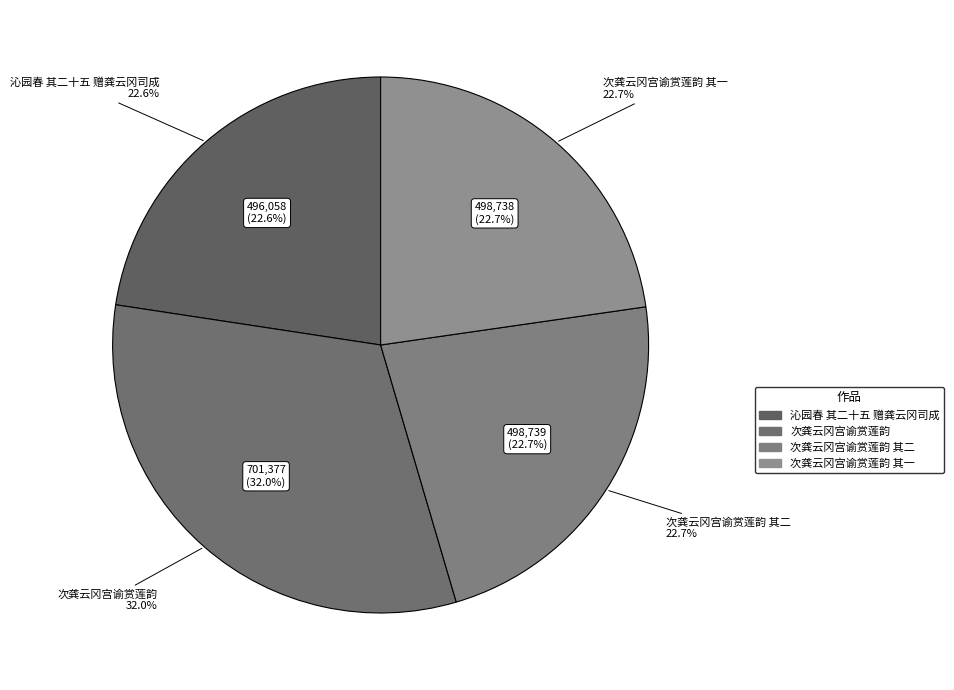

What is the ratio of the value at 次龚云冈宫谕赏莲韵 其一 to the value at 沁园春 其二十五 赠龚云冈司成?

1.0